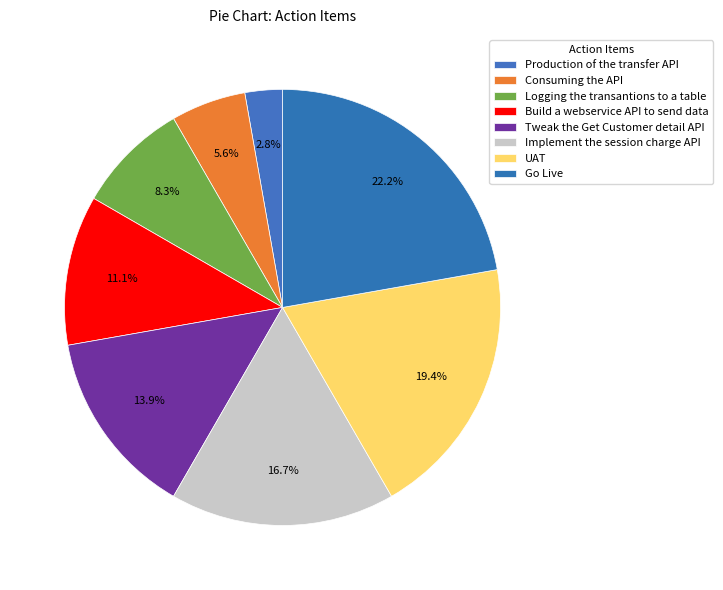

To the nearest percent, what is the difference between the Implement the session charge API and Build a webservice API to send data slice percentages?

6%